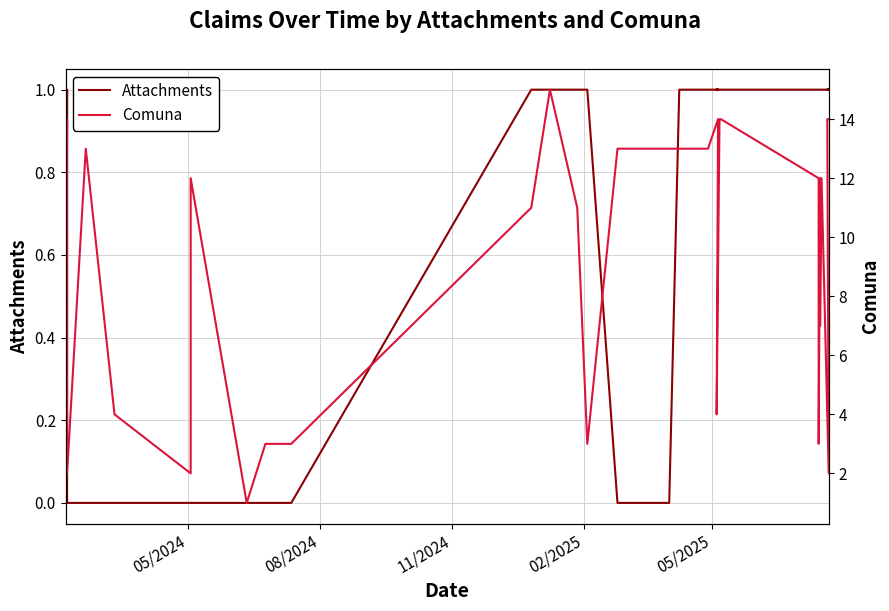

True or false: Attachments has more than 2 points higher than both neighbors.

False